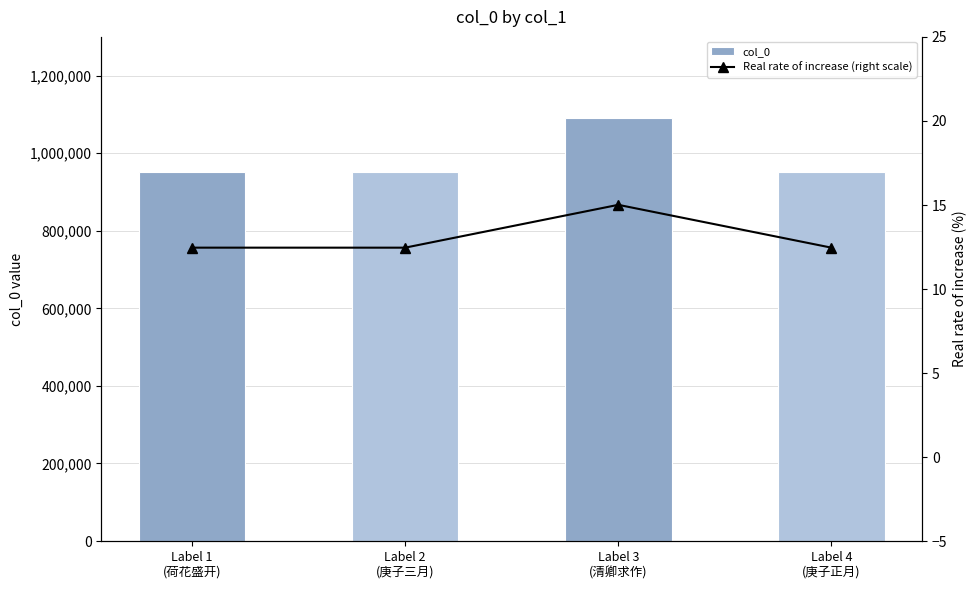

What is the greatest value displayed?

1089589.0